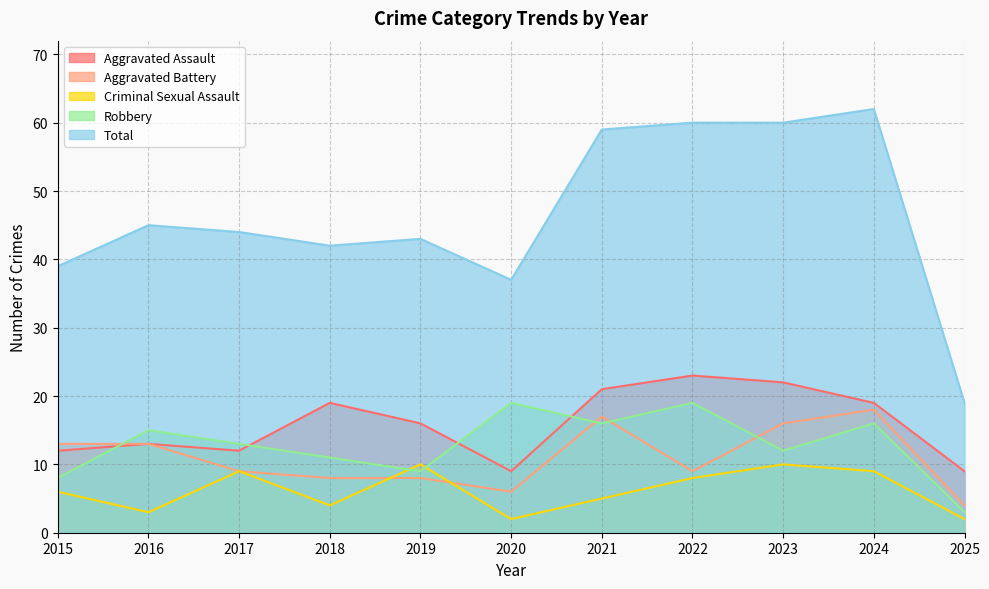

Read the Aggravated Battery value at 2023, to the nearest 5.

15